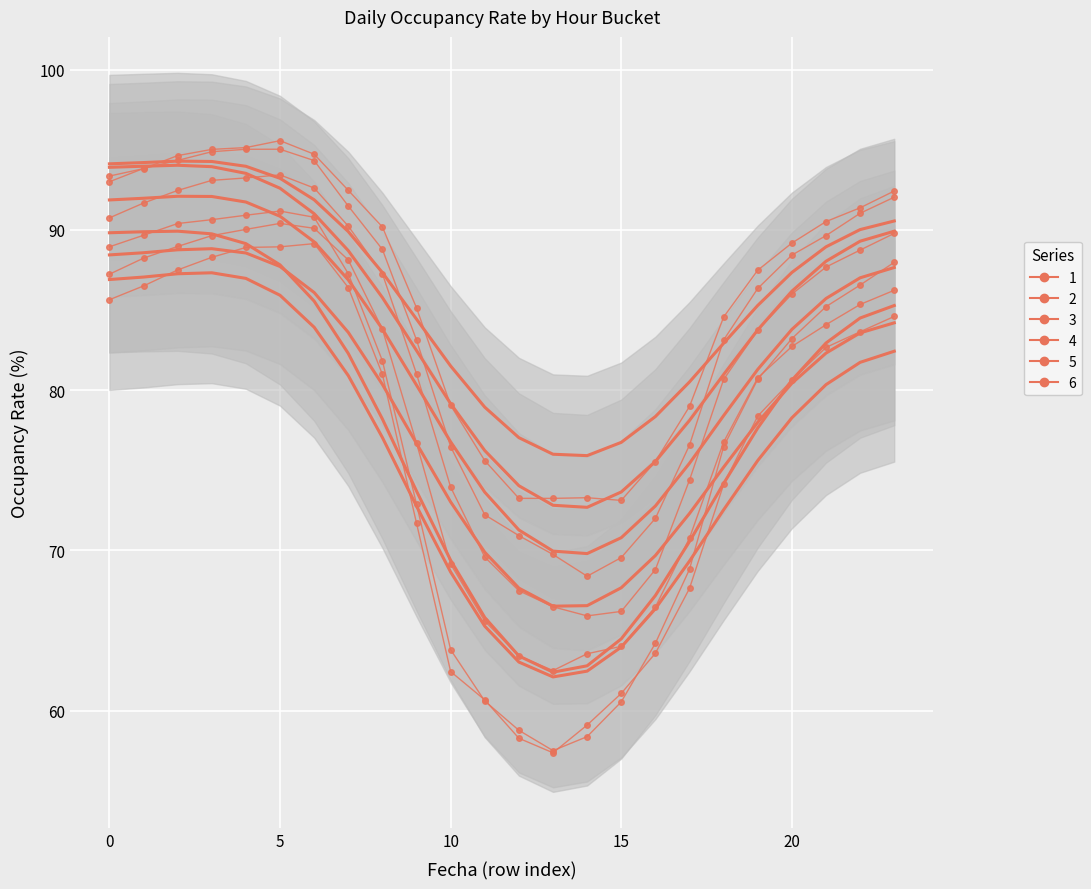

Which has a higher value, 8 or 5?

5